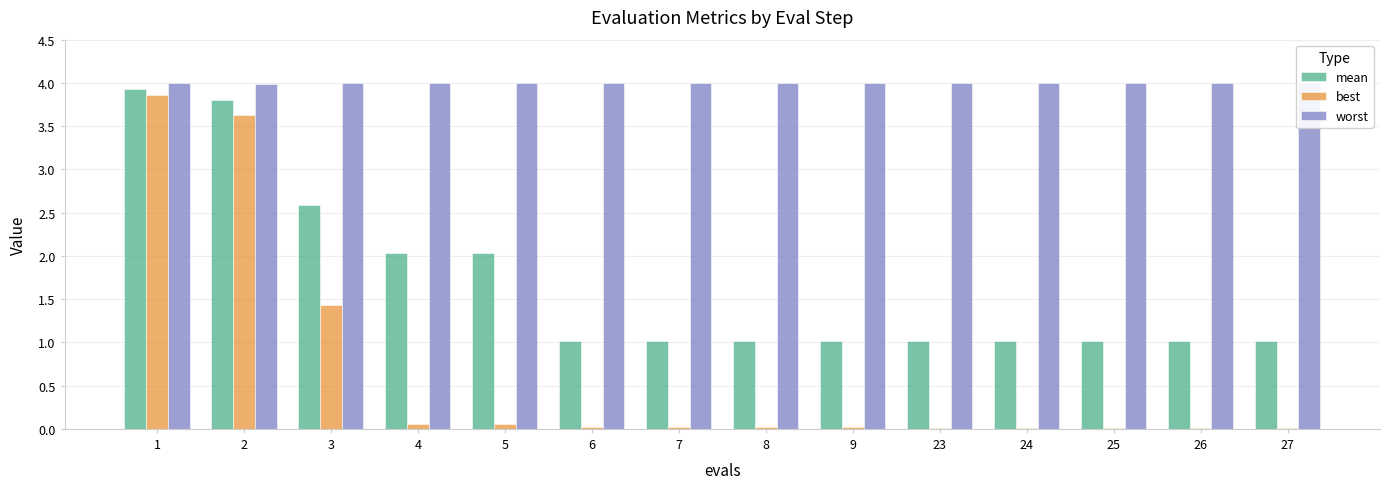

What is the sum of the worst values at 26 and 3?

8.0